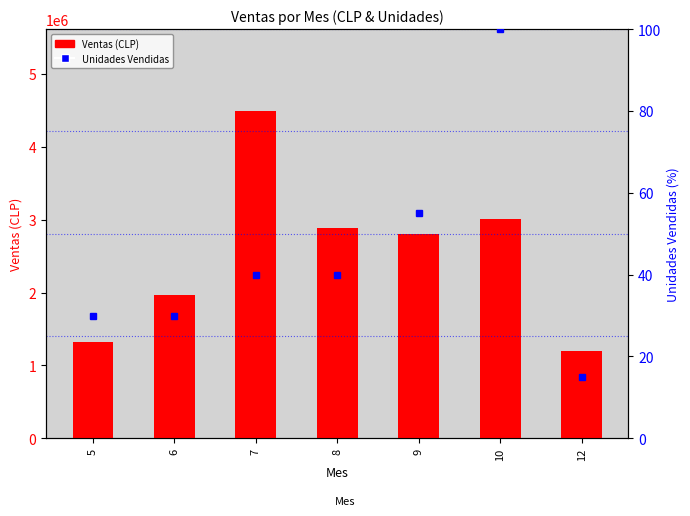

Reading left to right, transcribe all the data shown in this chart.

Ventas (CLP): 5=1321940.0	6=1961940.0	7=4492920.0	8=2883977.0	9=2809152.0	10=3007988.0	12=1193970.0
Unidades Vendidas (% rank): 5=30.0	6=30.0	7=40.0	8=40.0	9=55.0	10=100.0	12=15.0